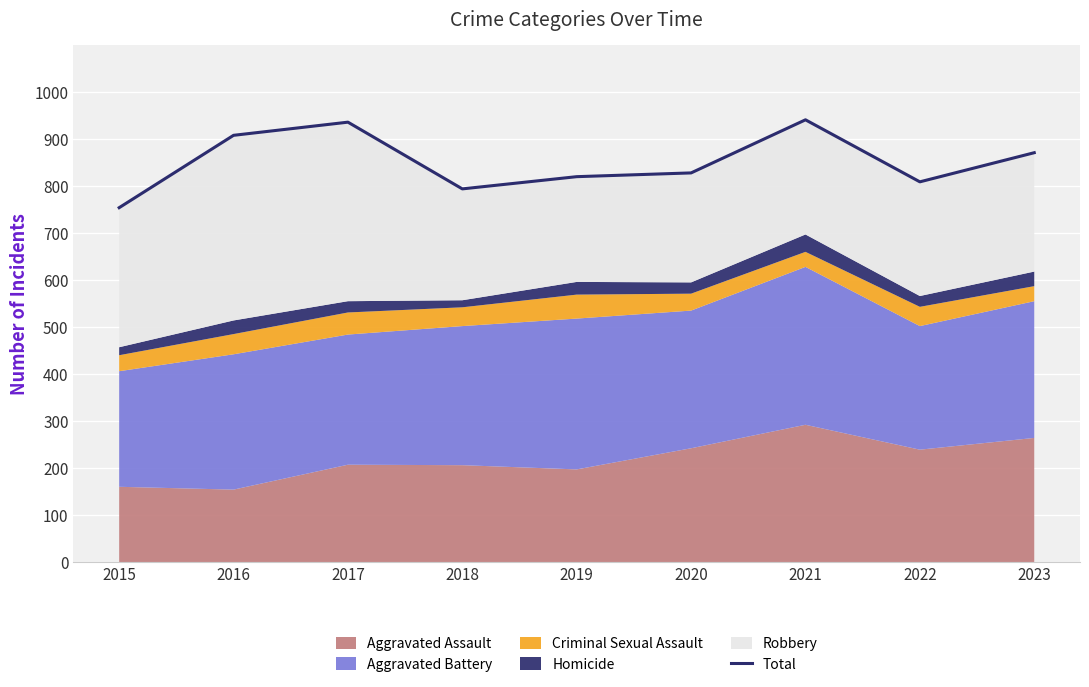

At which category does the chart reach its minimum across all series?

2015